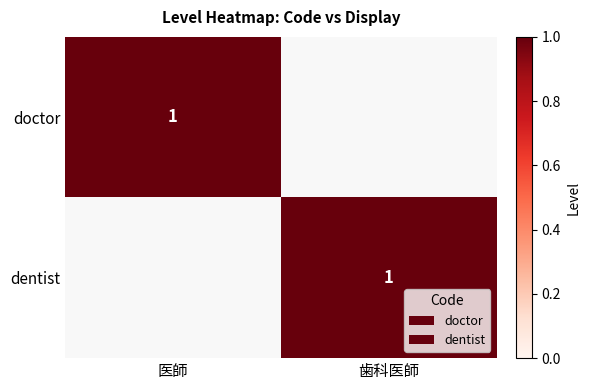

Is it true that doctor equals 0 at 医師?

False